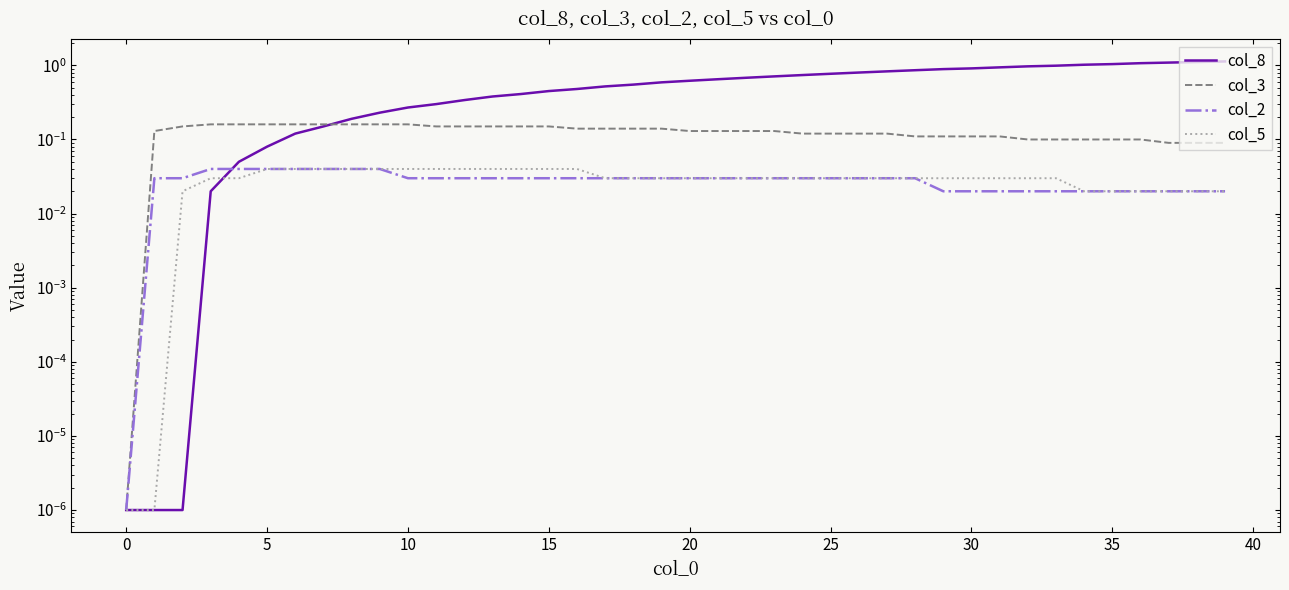

What is the sum of all col_2 values?

1.1